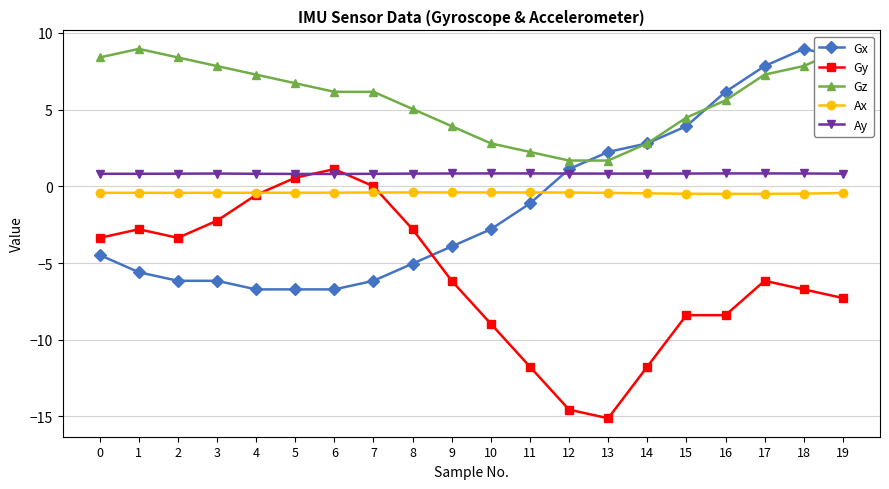

Is the value of Ay at 6 greater than the value of Gy at 19?

Yes